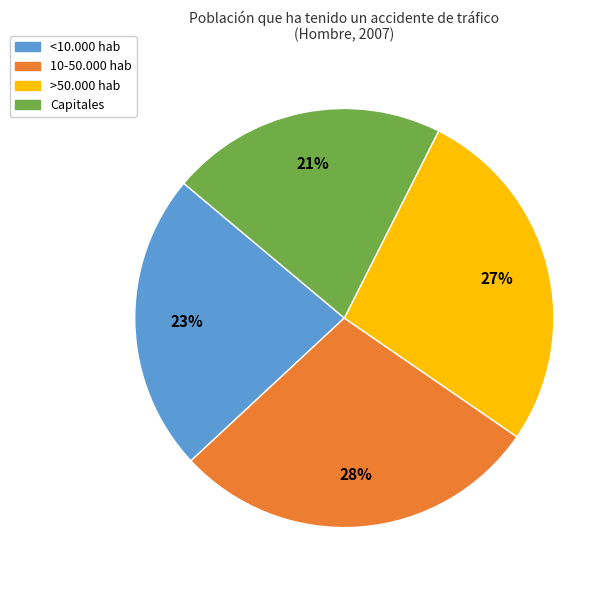

What percentage is the 10-50.000 hab slice, to the nearest percent?

28%